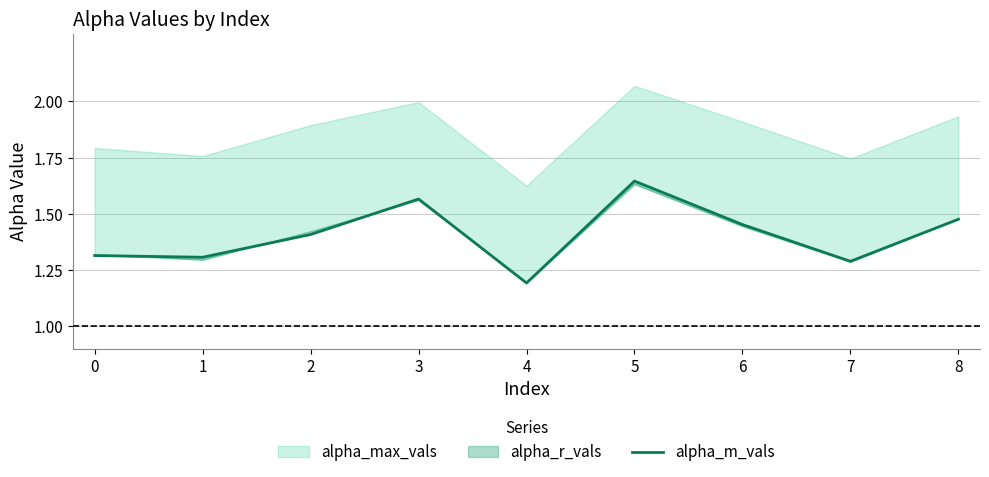

Is it true that the value at 5 is 0.5?

False